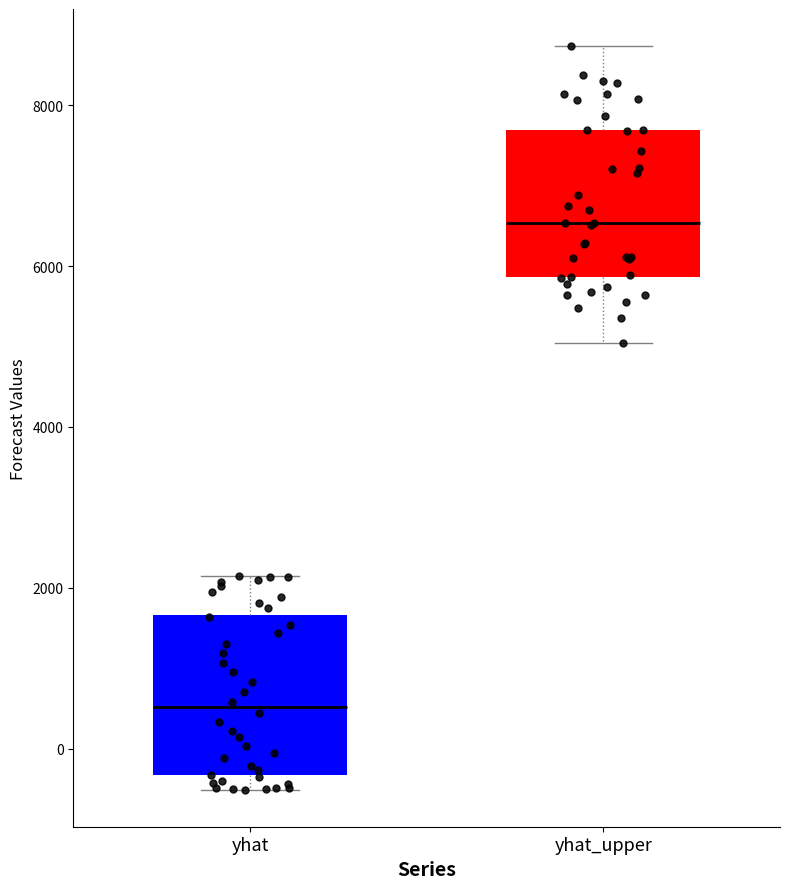

Where is the upper edge of the box for yhat on the y-axis? The values are not printed on the chart, so give them approximately, as read against the axis.

1600